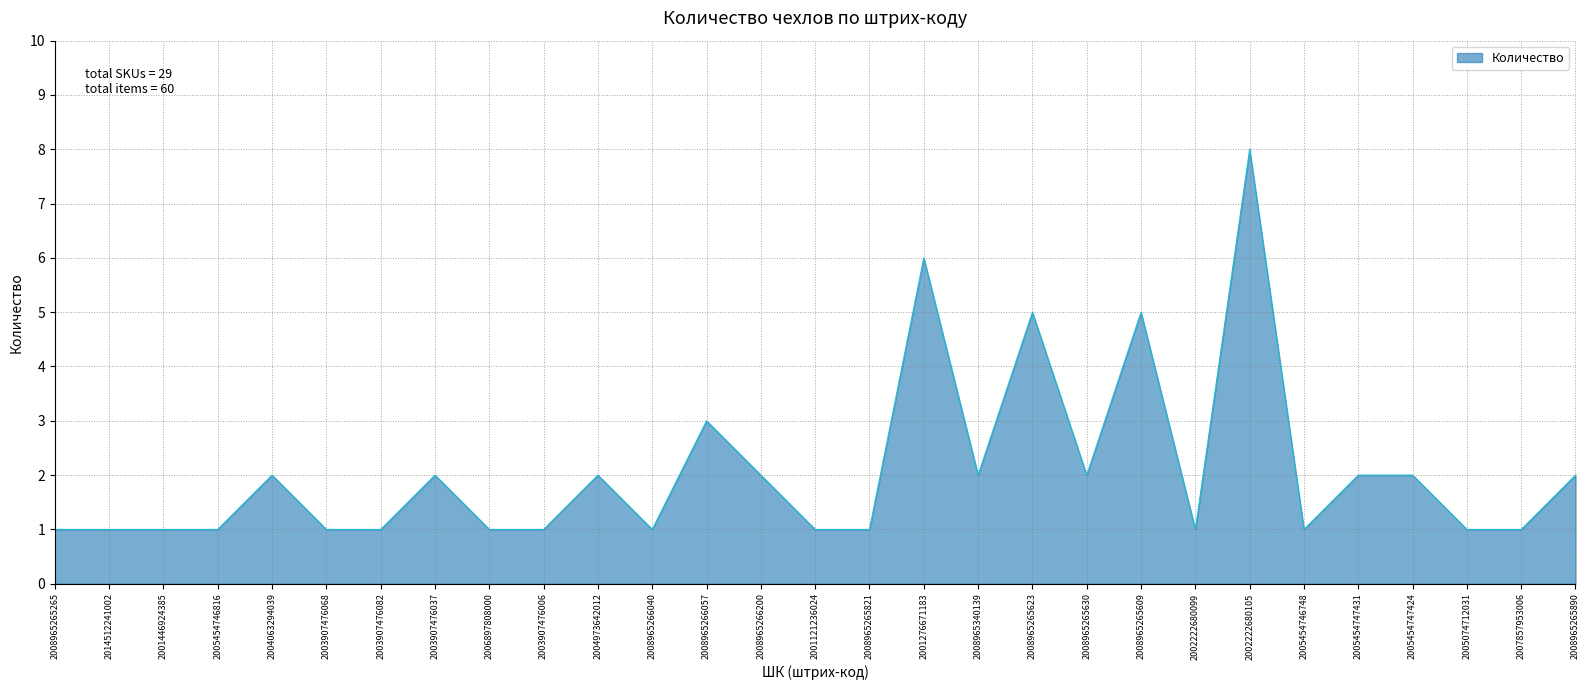

The chart shows a value of 7 at 2008965265623. True or false?

False